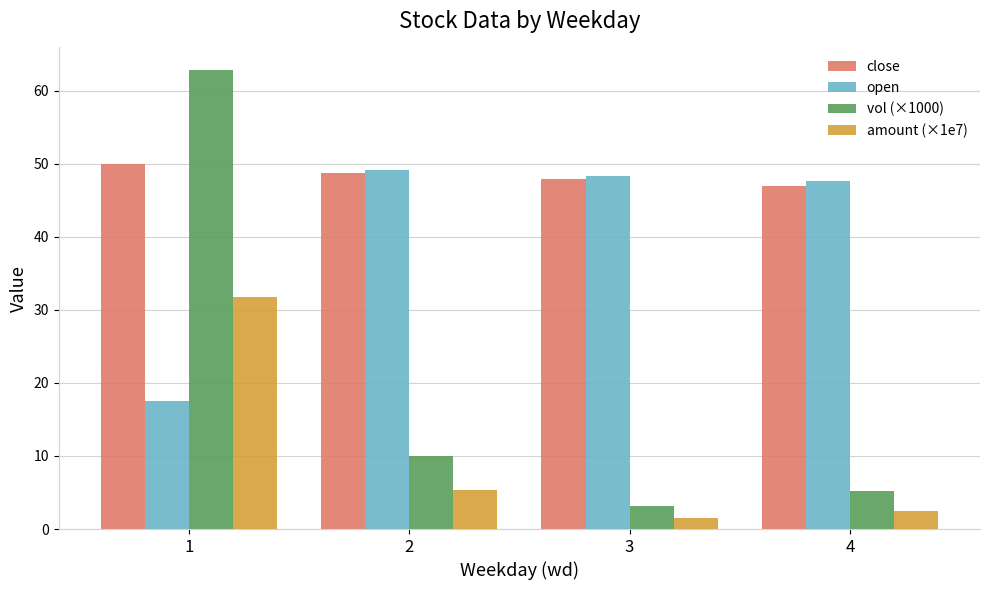

What is the value of the open bar at the 2nd from the left?

49.2